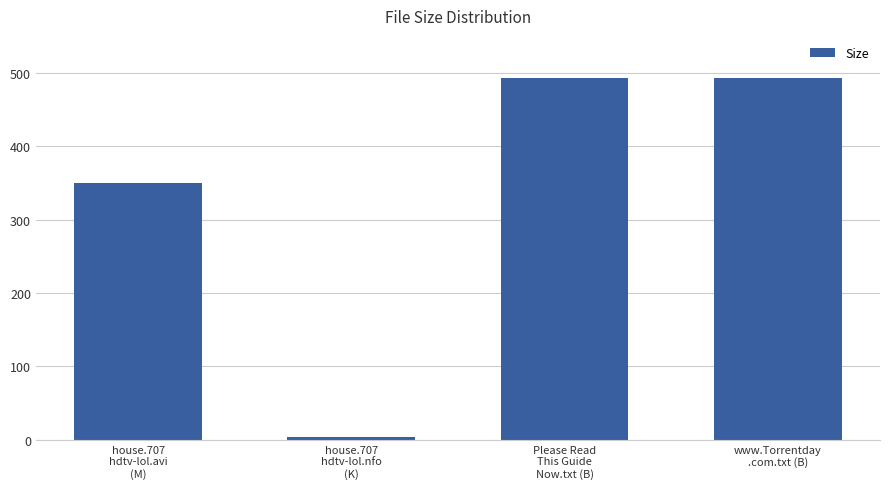

Reading left to right, transcribe all the data shown in this chart.

house.707
hdtv-lol.avi
(M)=349.4	house.707
hdtv-lol.nfo
(K)=4.0	Please Read
This Guide
Now.txt (B)=493.0	www.Torrentday
.com.txt (B)=493.0